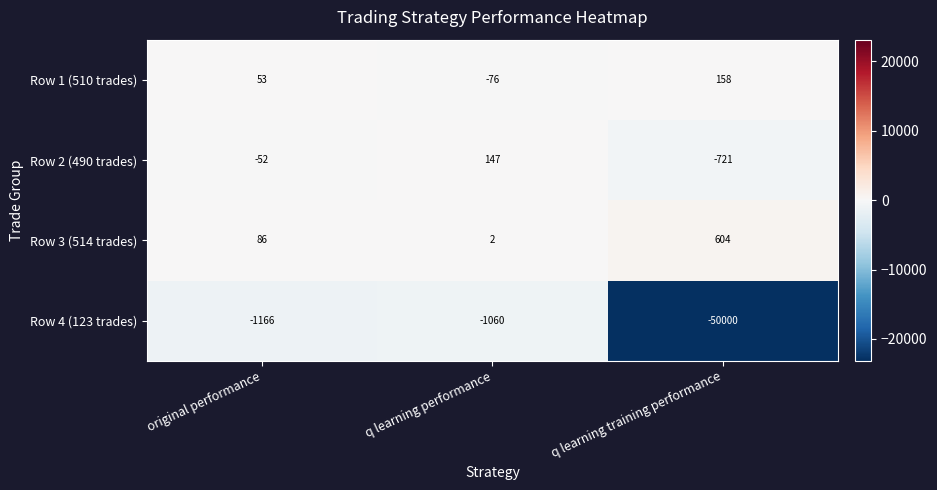

Which series has the largest total across all categories?

Row 3 (514 trades)